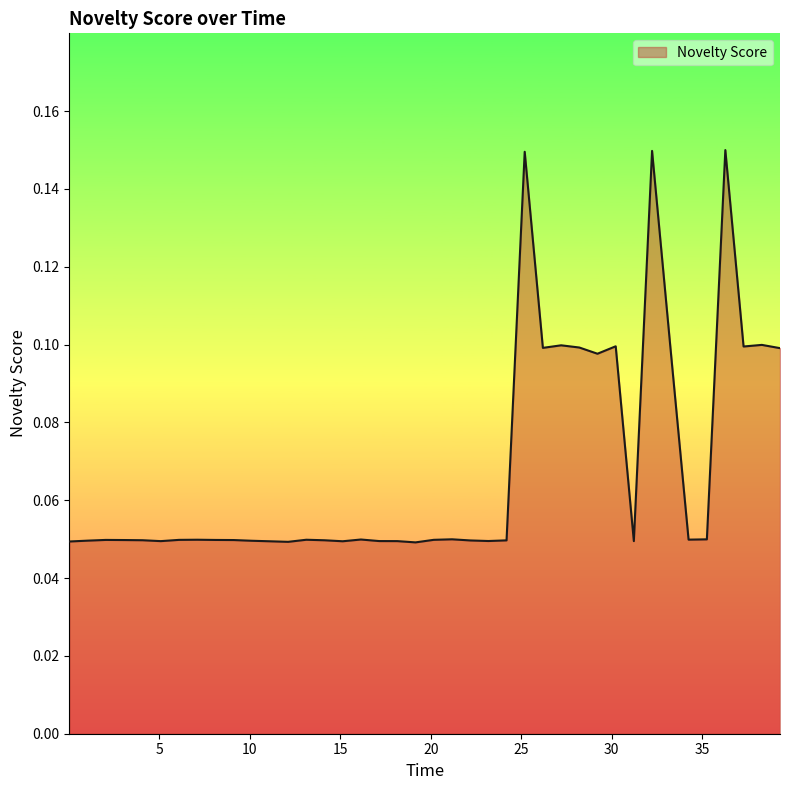

Reading left to right, what are all the values shown in this chart?

0.0	0.0	0.0	0.0	0.0	0.0	0.0	0.0	0.0	0.0	0.0	0.0	0.0	0.0	0.0	0.0	0.0	0.0	0.0	0.0	0.0	0.0	0.0	0.0	0.0	0.1	0.1	0.1	0.1	0.1	0.1	0.0	0.1	0.1	0.0	0.0	0.1	0.1	0.1	0.1